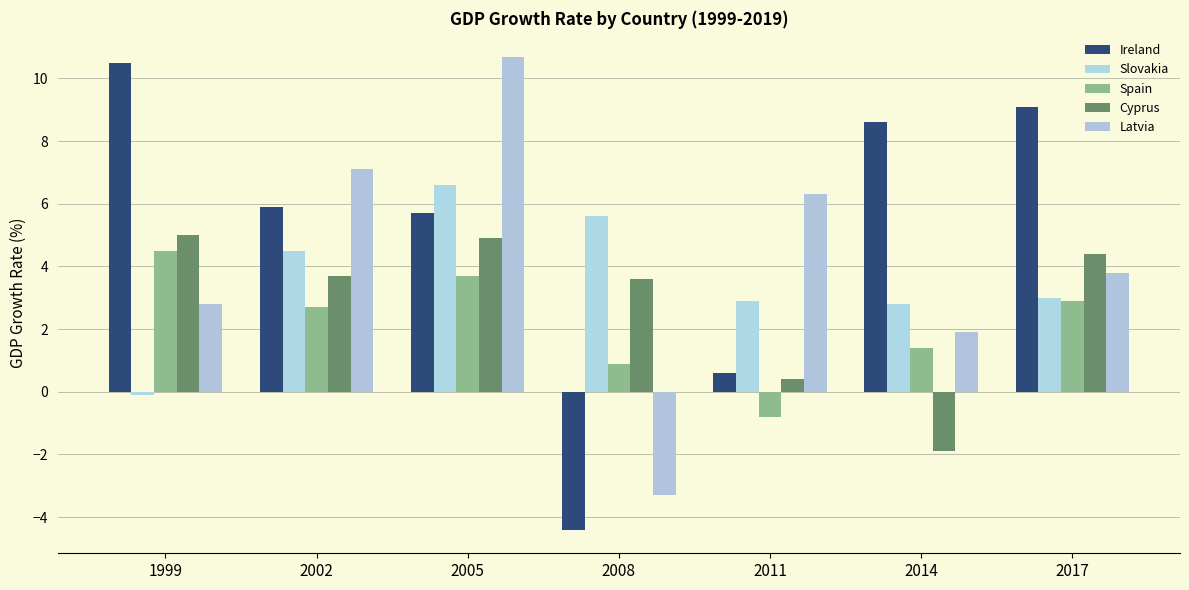

How many positive values does the Ireland series have?

6